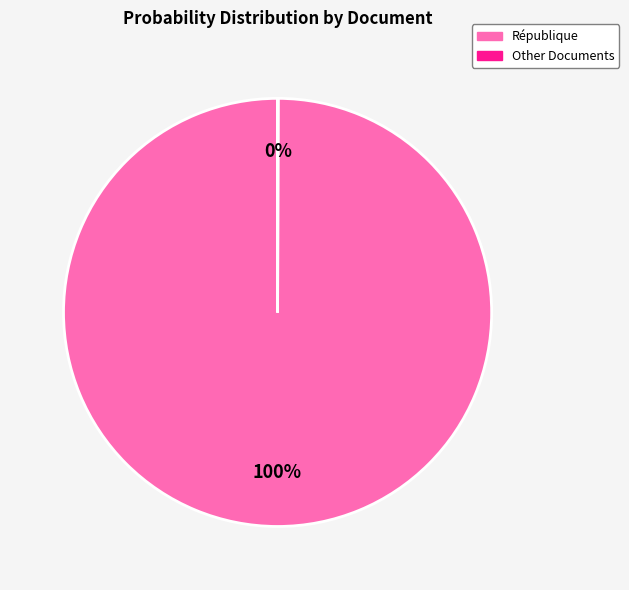

To the nearest percent, what is the difference between the largest and smallest slice percentages?

100%